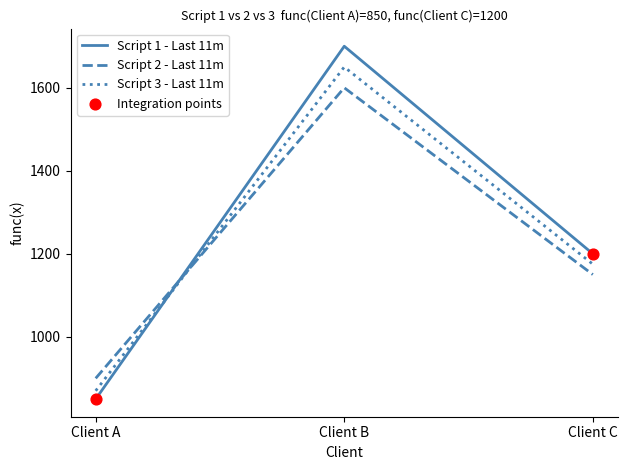

What is the total value across all series at Client B?

4950